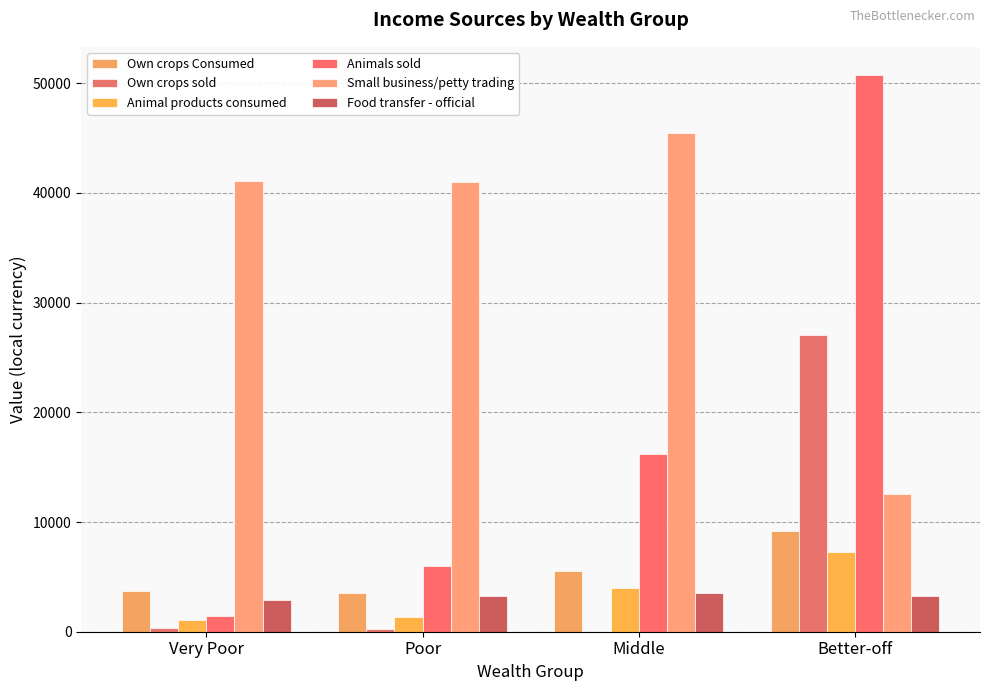

Between Very Poor and Poor, which is larger?

Very Poor